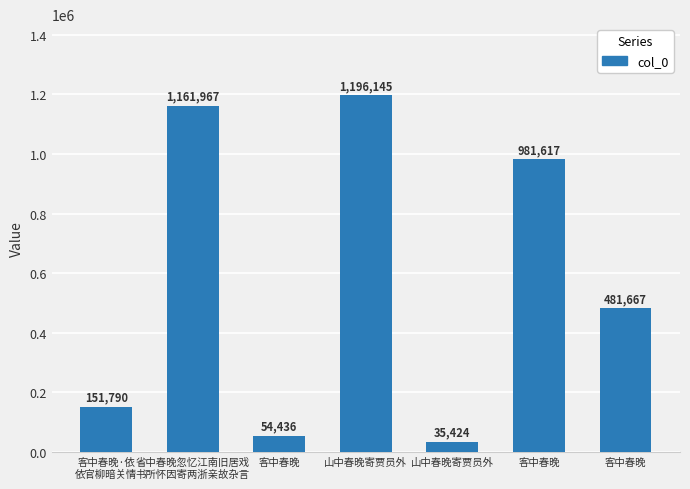

How many data points are less than 481667?

3